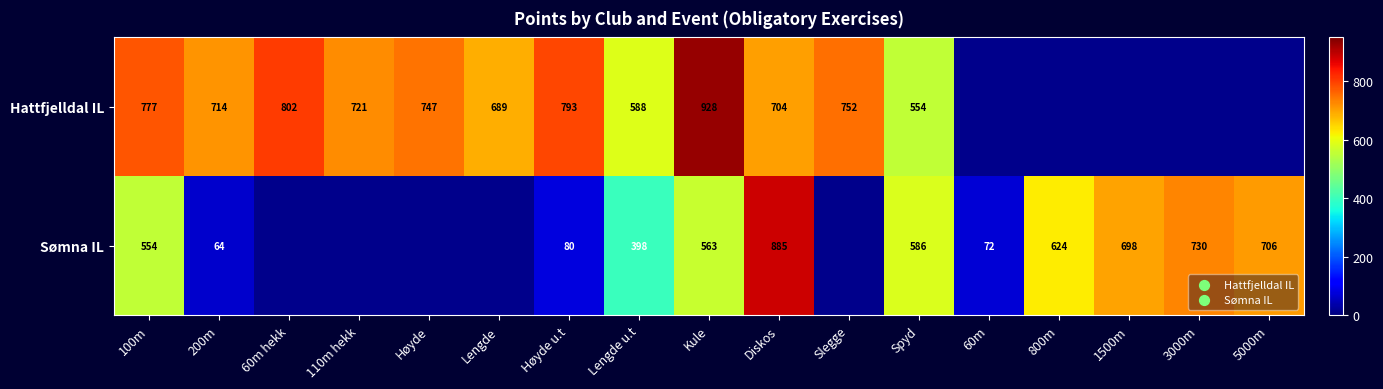

What is the difference between the highest and lowest values at 200m?

650